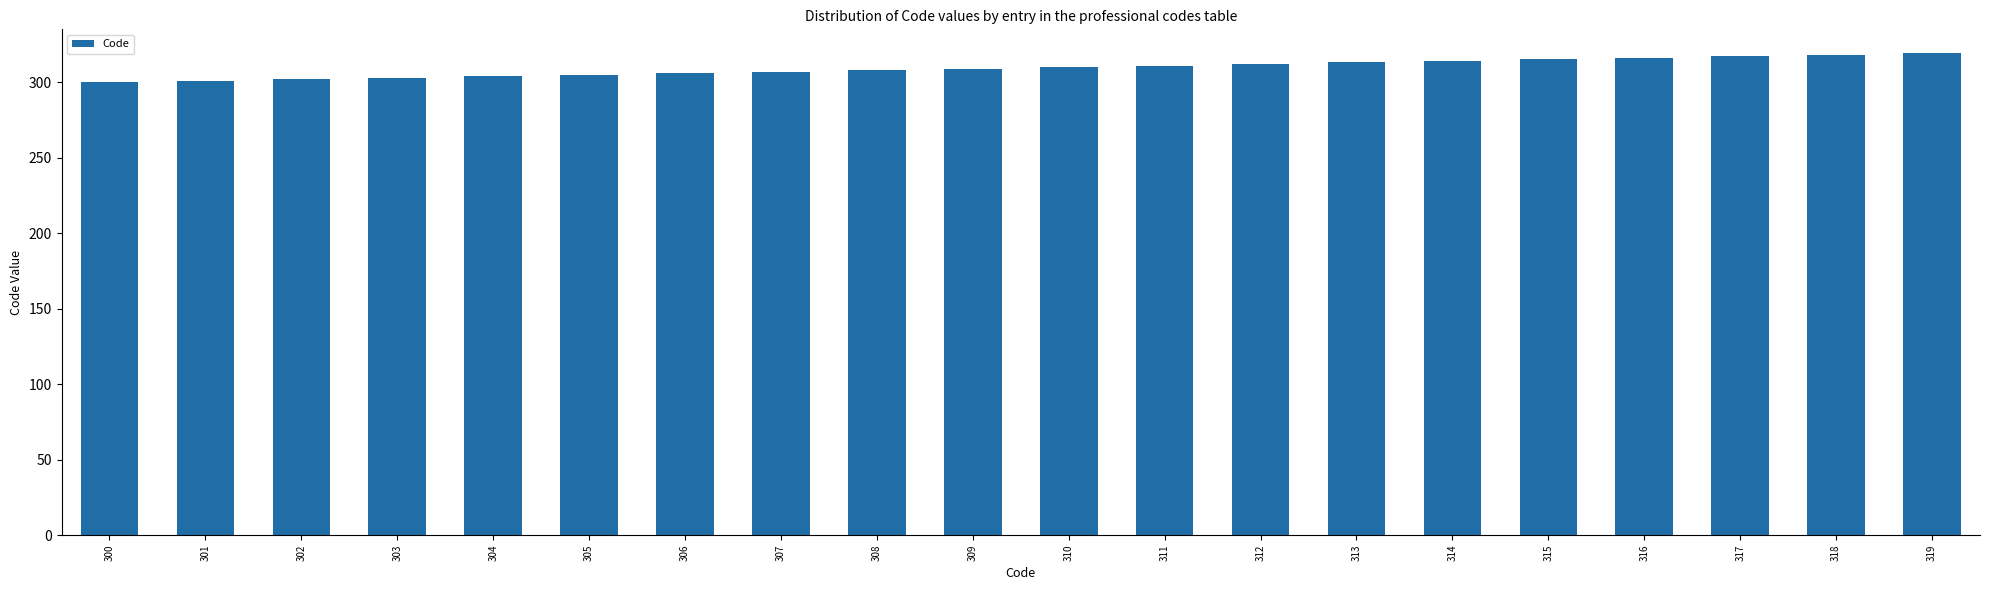

What is the difference between the values at 304 and 308?

4